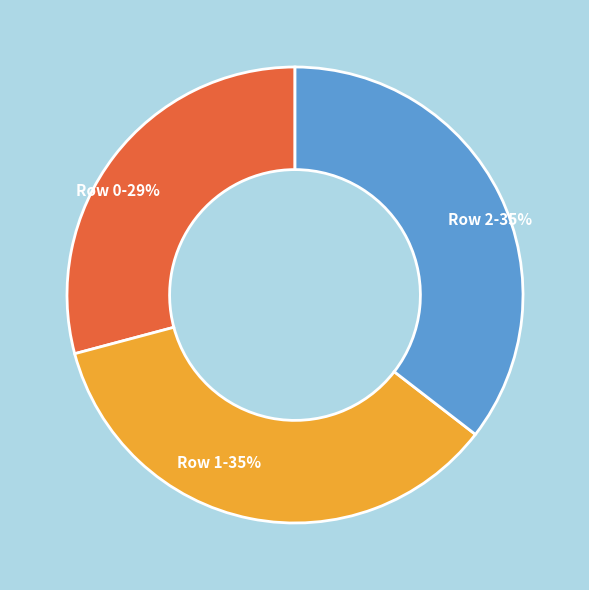

What is the smallest slice in the pie chart?

Row 0